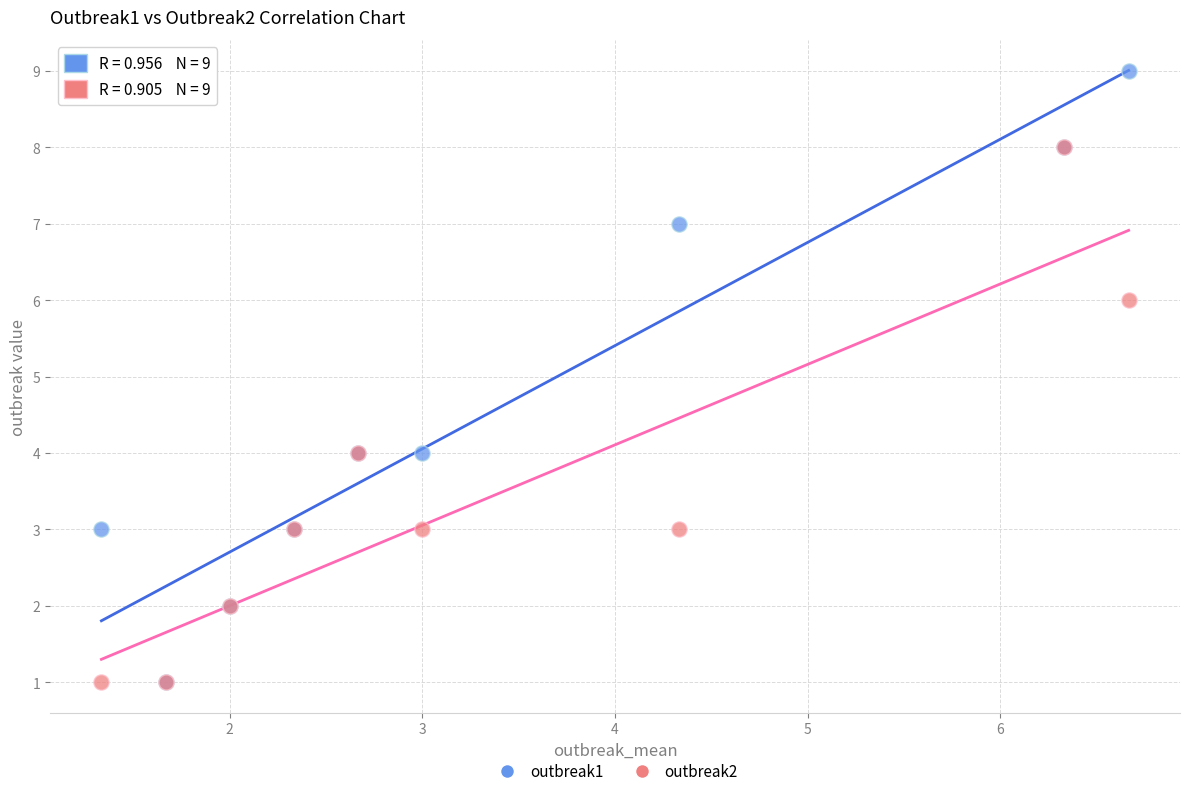

Which series has the widest spread of Y values?

outbreak1